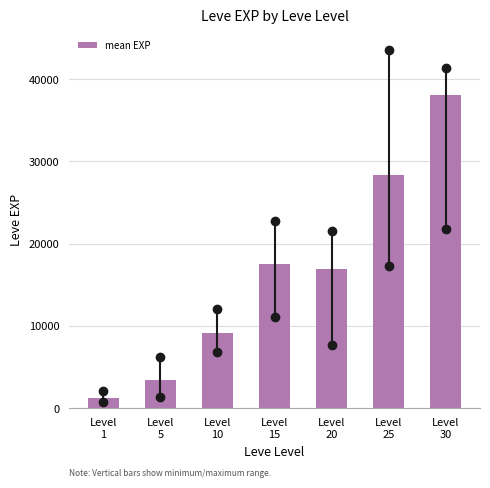

Reading left to right, extract all data points from this chart.

1213.3	3405.0	9106.7	17563.3	16865.0	28393.3	38131.7